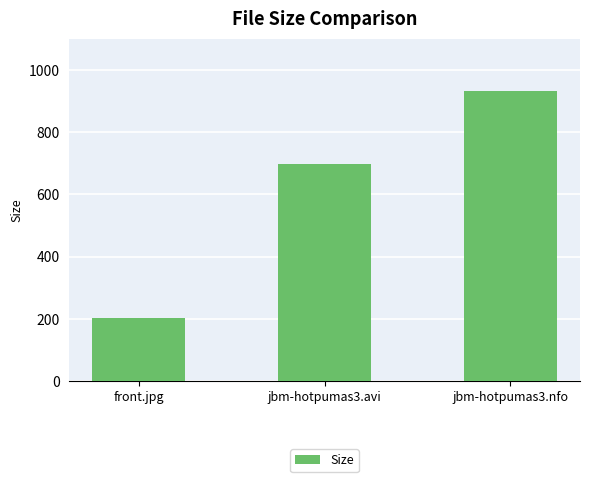

True or false: the data shows 203.5 at front.jpg.

True